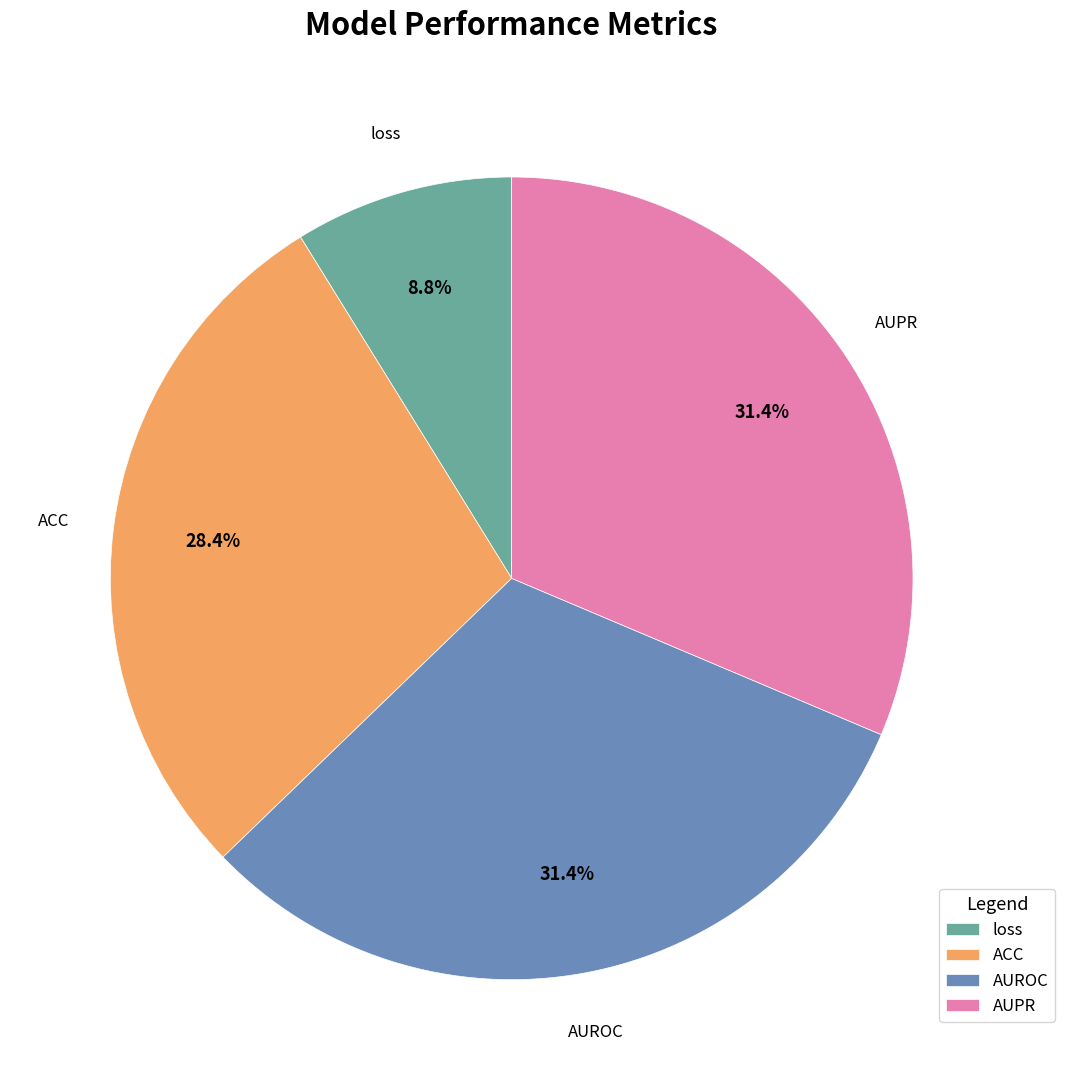

Which category has the smallest portion of the pie?

loss